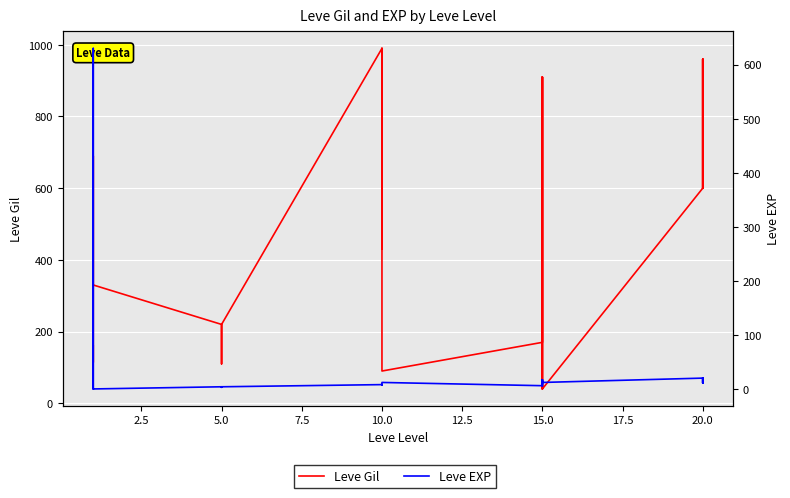

Which series has the largest total across all categories?

Leve Gil